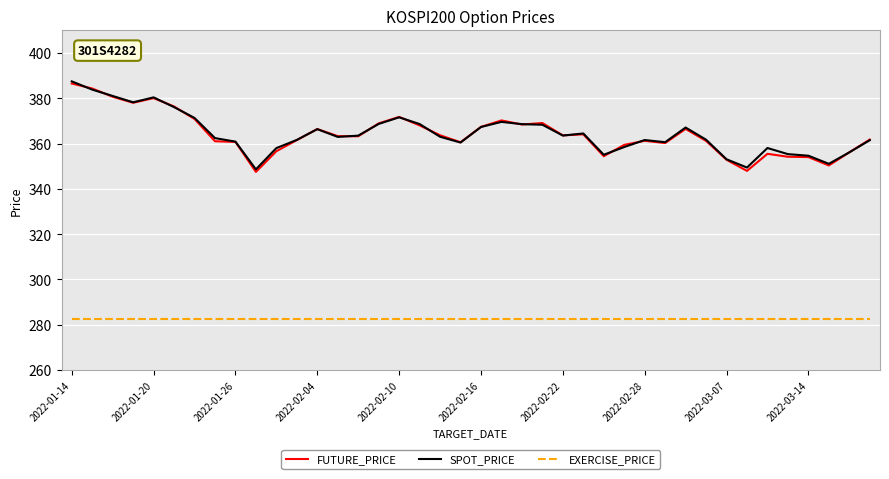

What is the lowest value of the EXERCISE_PRICE series?

282.5